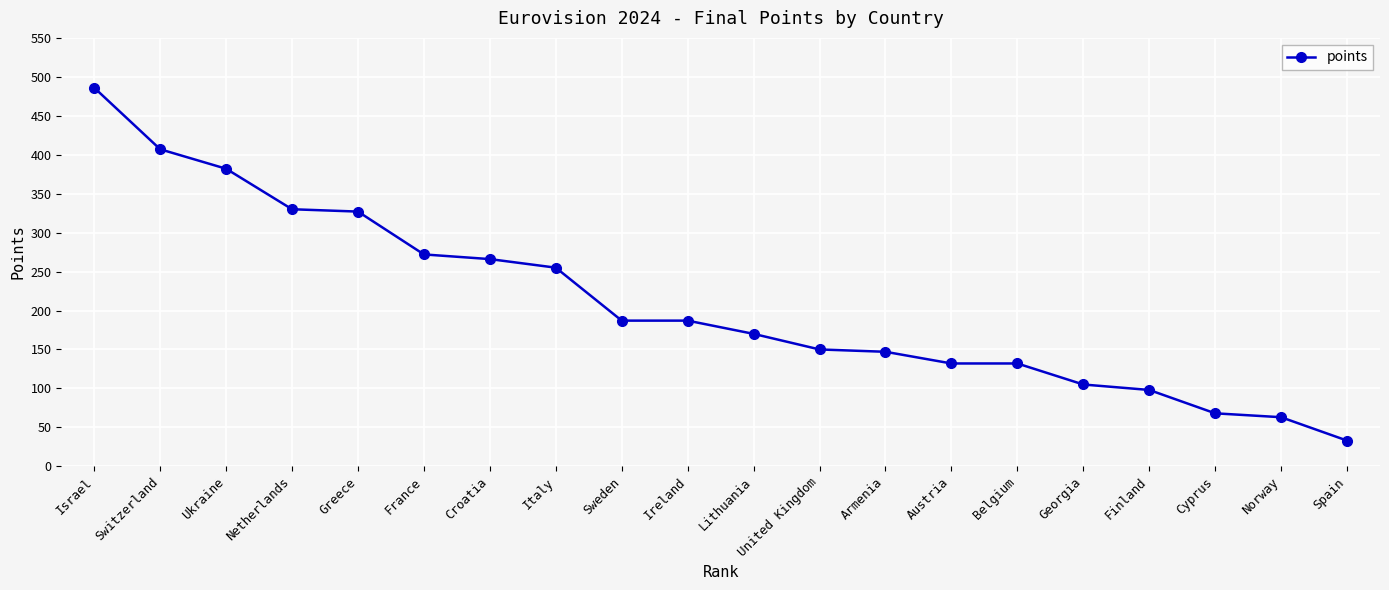

At which label does the data first exceed 187?

Israel